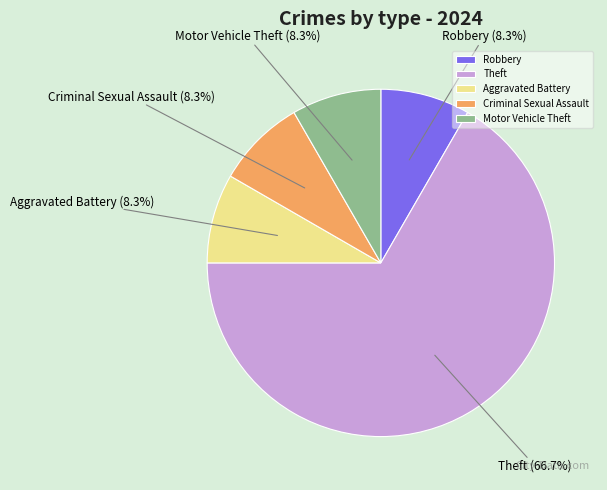

Which slice is the largest?

Theft